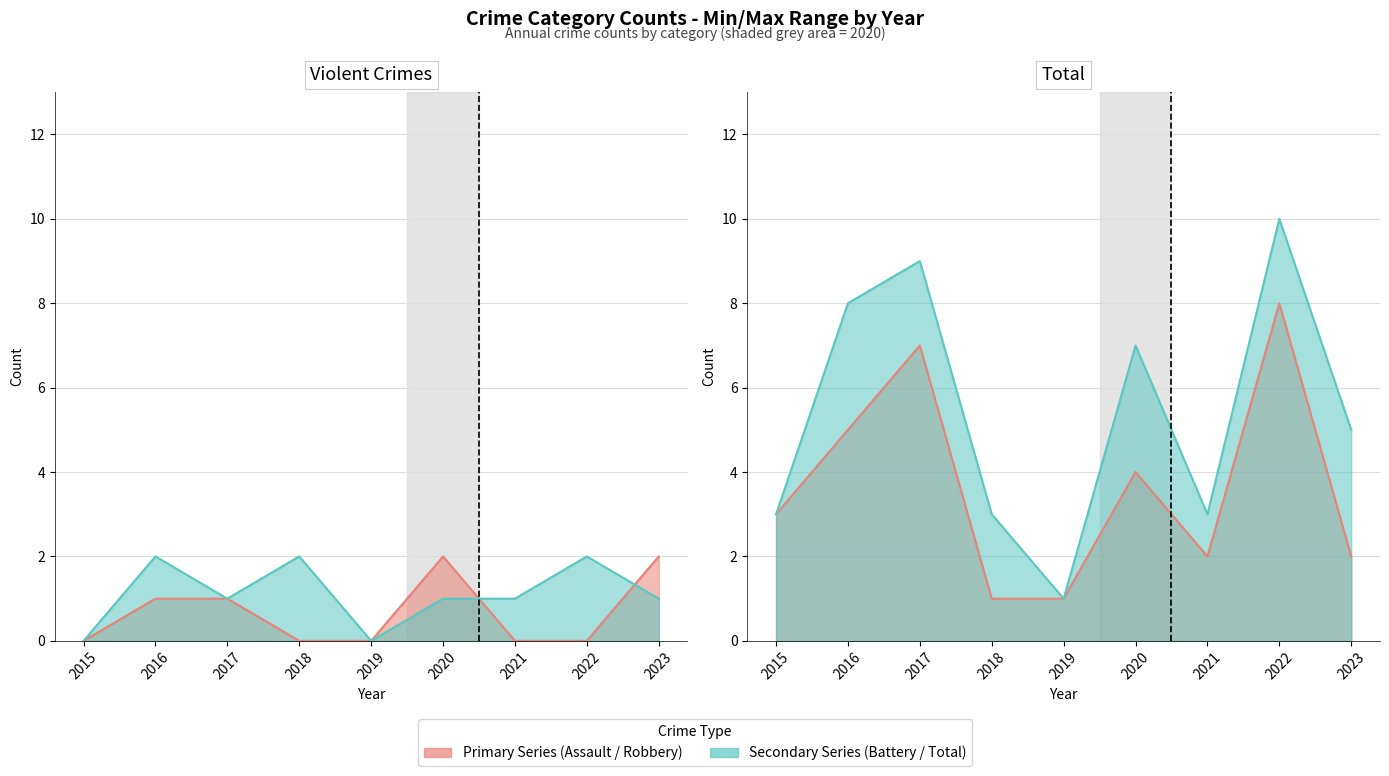

True or false: Aggravated Assault has more than 1 interior local peaks.

False